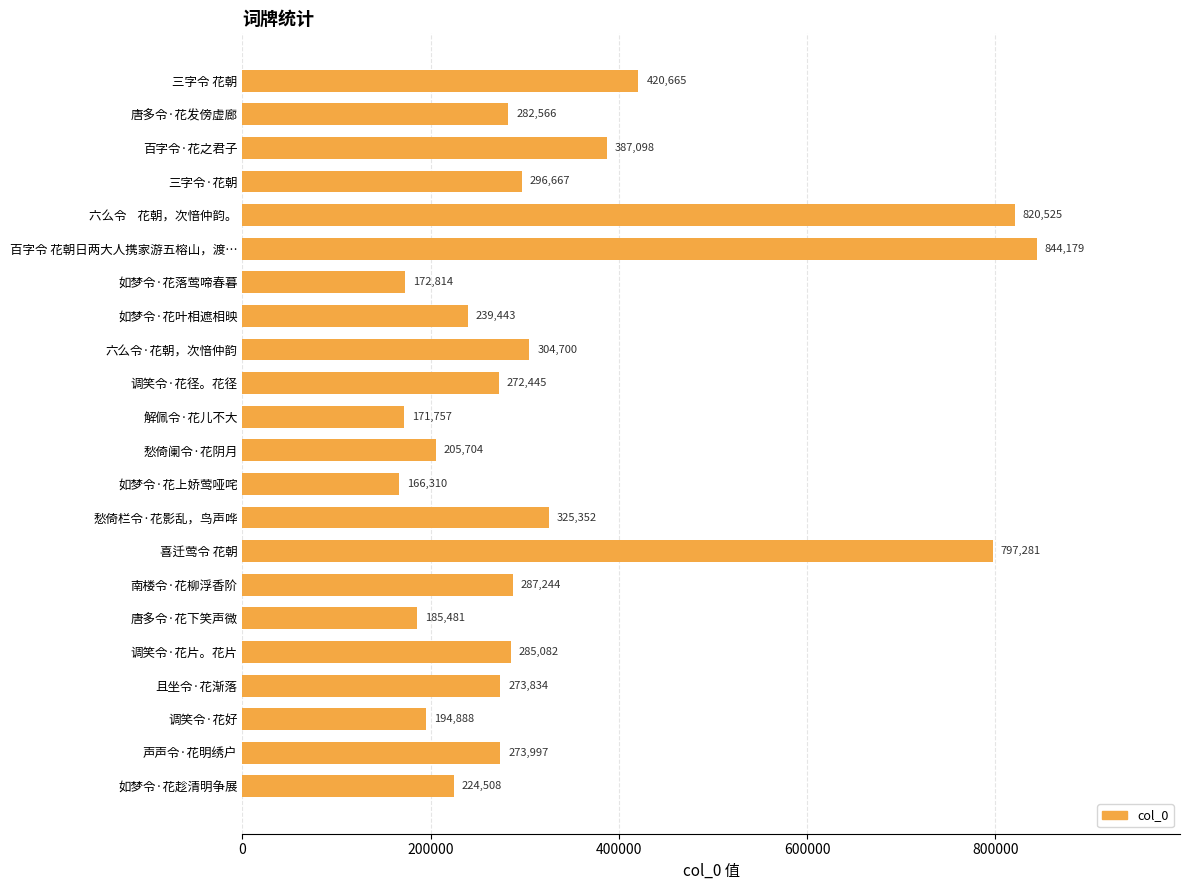

Is it true that the value at 六么令    花朝，次愔仲韵。 is 1224850?

False